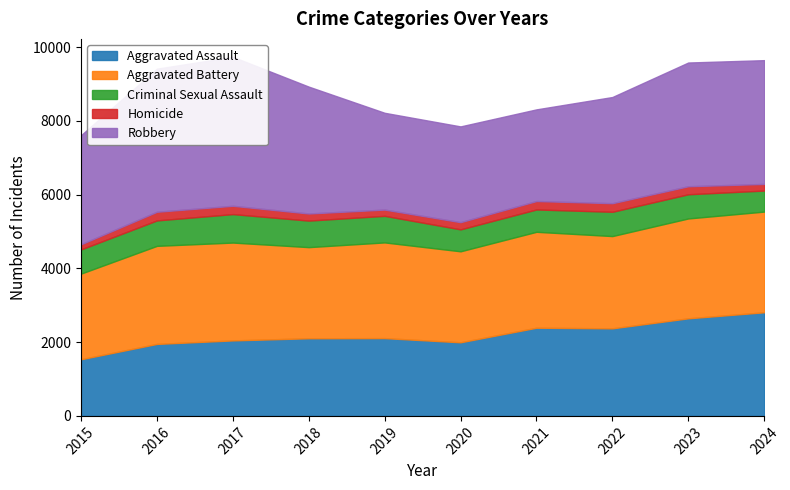

Rank the categories by Robbery value from highest to lowest.

2017, 2016, 2018, 2024, 2023, 2015, 2022, 2019, 2020, 2021